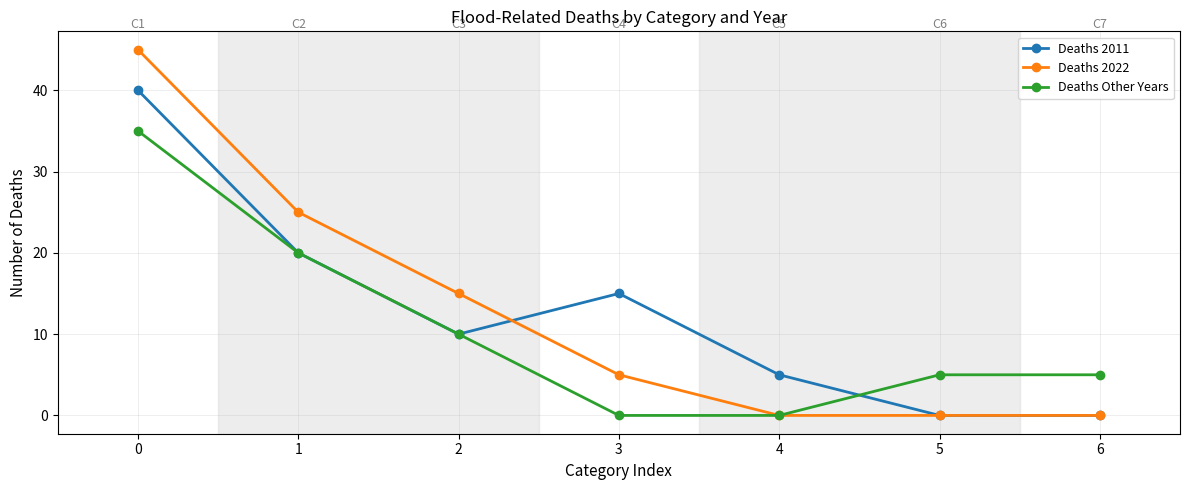

Where is the first local minimum for Deaths 2011?

2